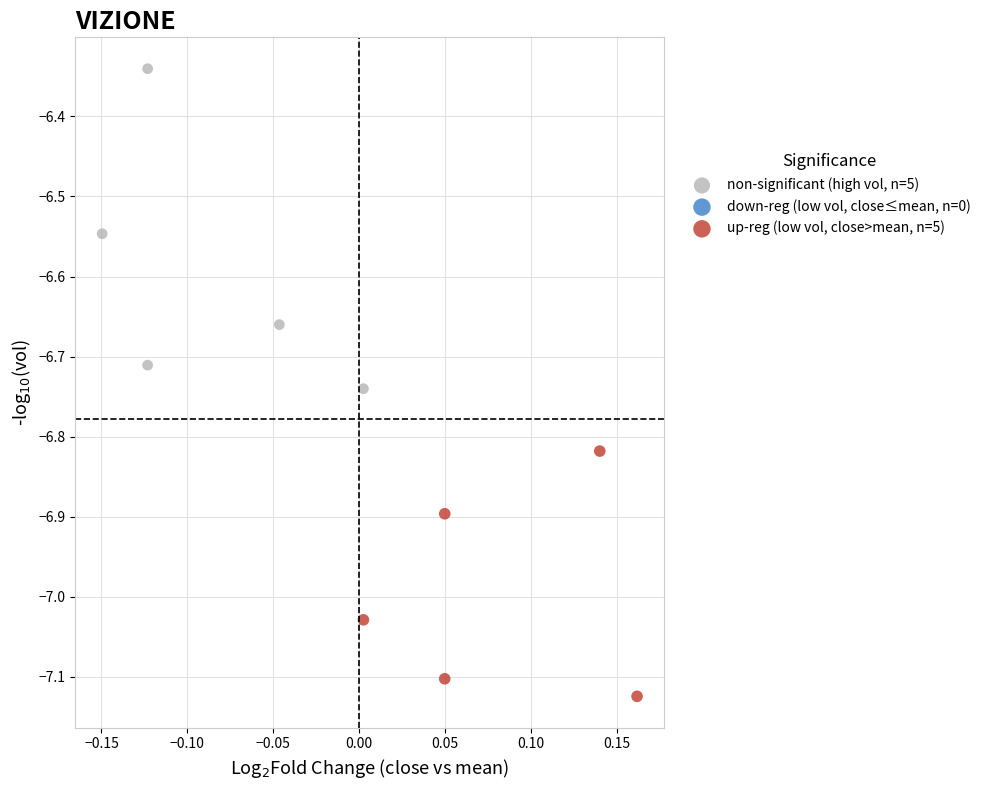

Which series contains the lowest Y value?

up-reg (low vol, close>mean, n=5)